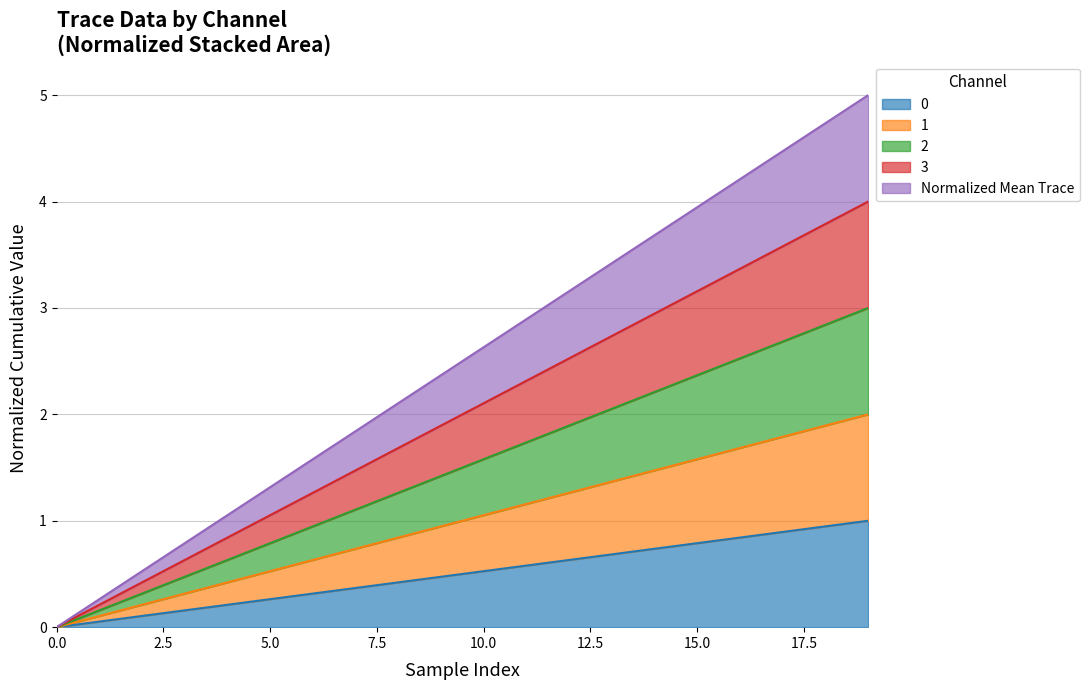

The value of 3 at 18 is 6.1. True or false?

False